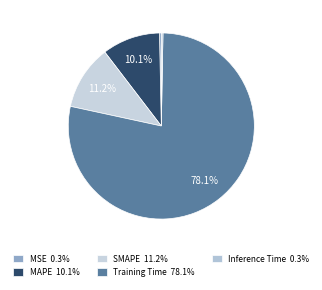

What percentage do Inference Time and Training Time together represent?

78.4%